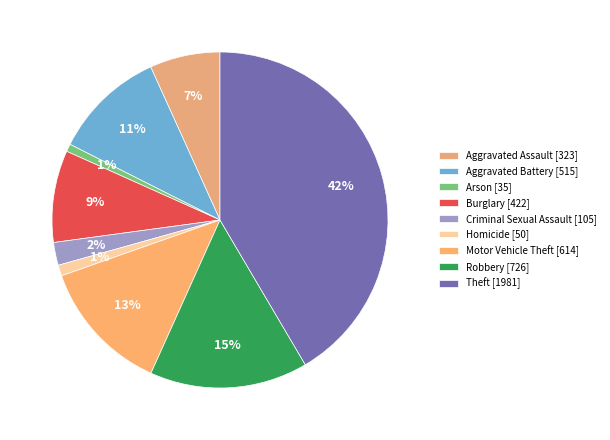

Is there a majority slice in this chart?

No